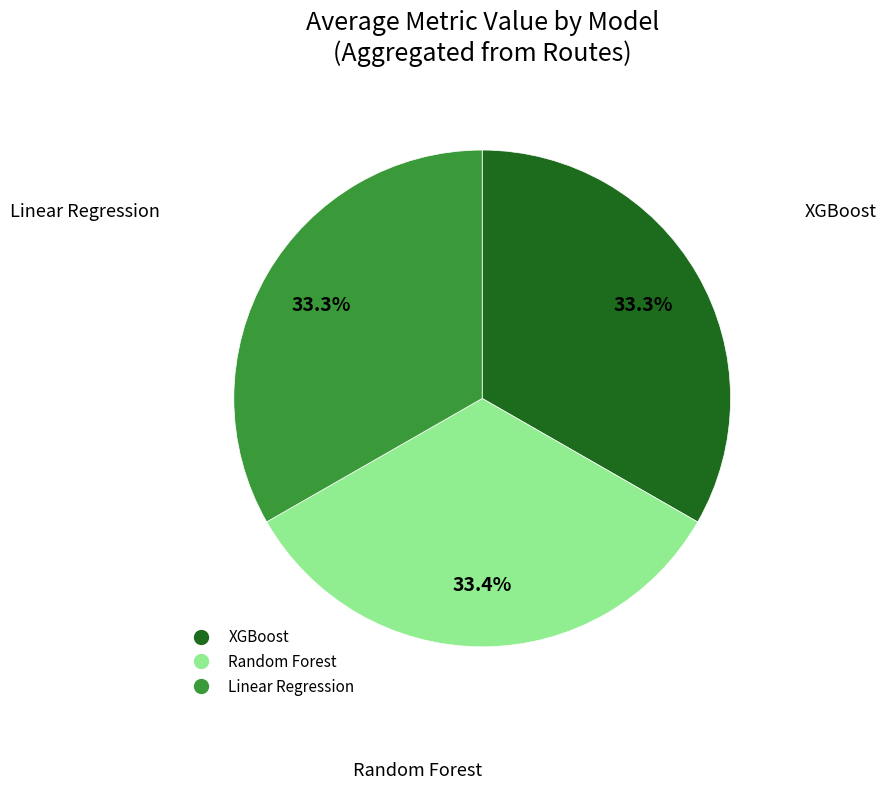

What is the ratio of the value at XGBoost to the value at Random Forest?

1.0